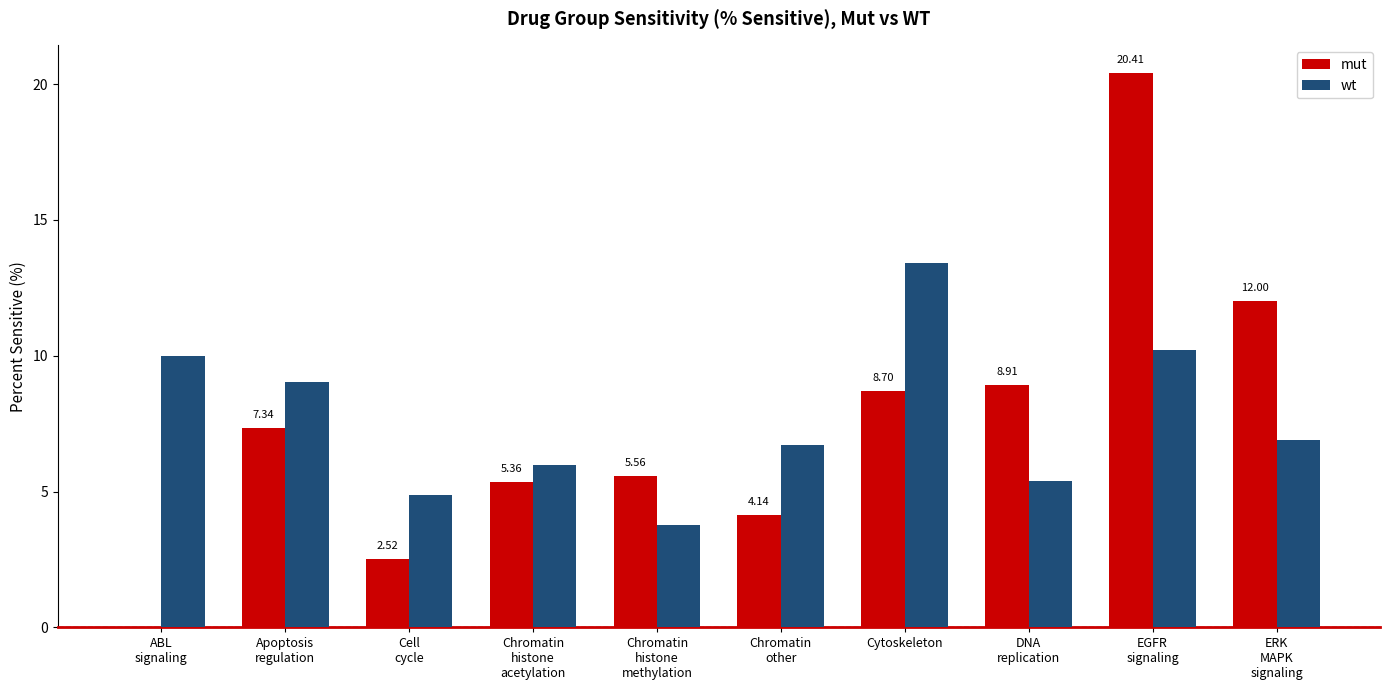

Reading right to left, extract all data points from this chart.

mut: 12.0	20.4	8.9	8.7	4.1	5.6	5.4	2.5	7.3	0.0
wt: 6.9	10.2	5.4	13.4	6.7	3.8	6.0	4.9	9.0	10.0